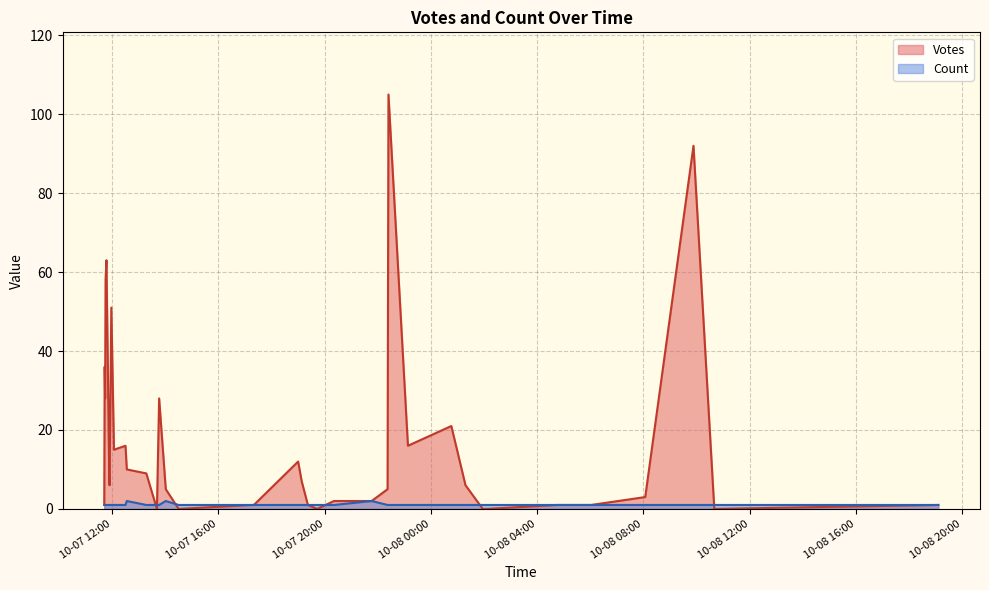

How many data points in Count are above 1?

3